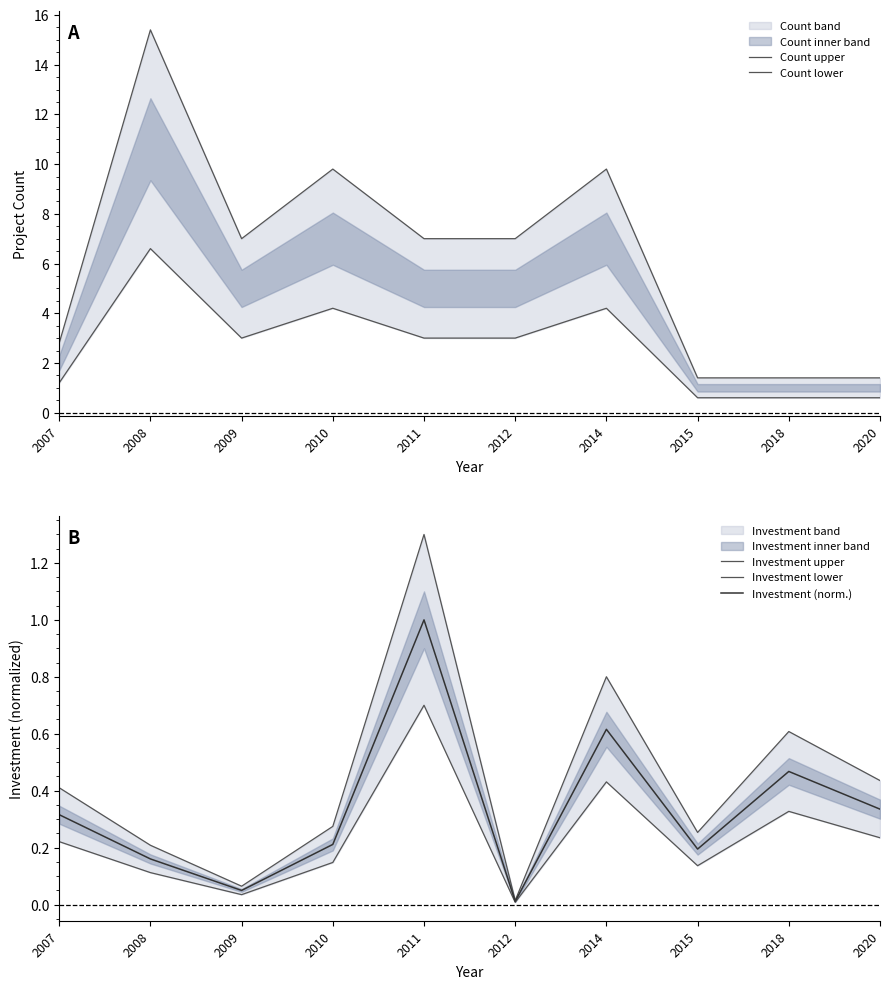

What is the difference between the Count lower values at 2009 and 2018?

2.4